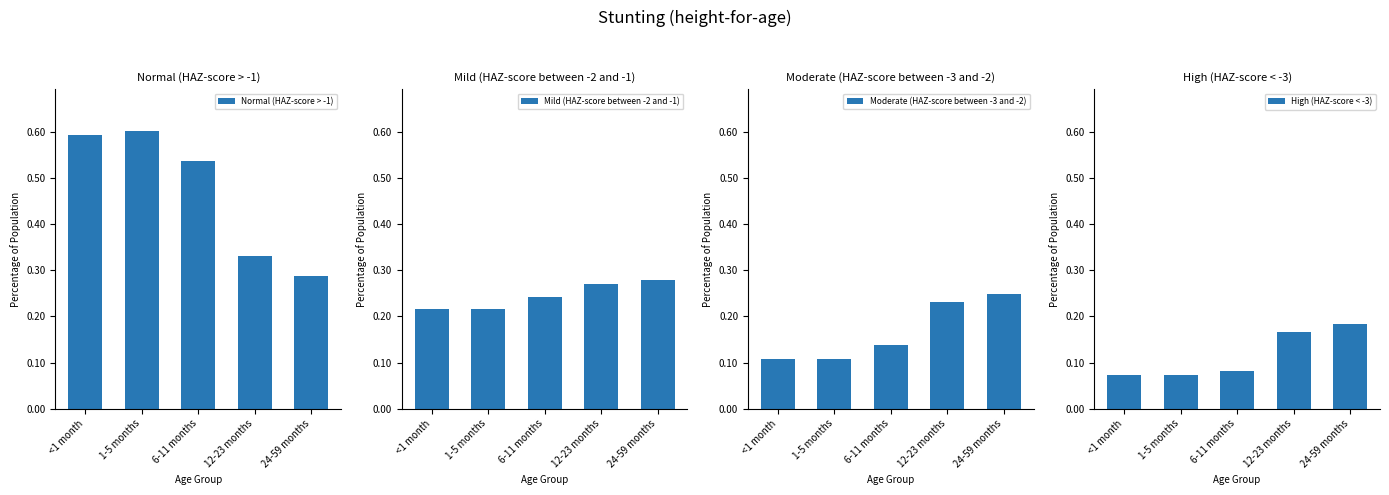

What position from the right is <1 month?

5